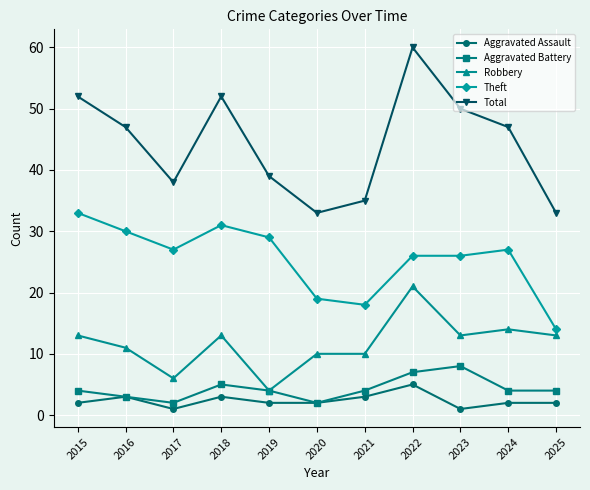

List the series in order of their peak value, highest first.

Total, Theft, Robbery, Aggravated Battery, Aggravated Assault